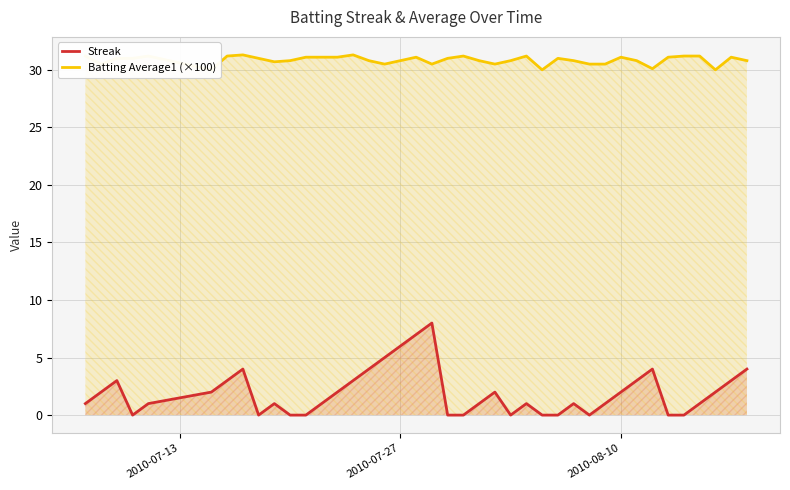

How many values in the Streak series exceed 1?

19